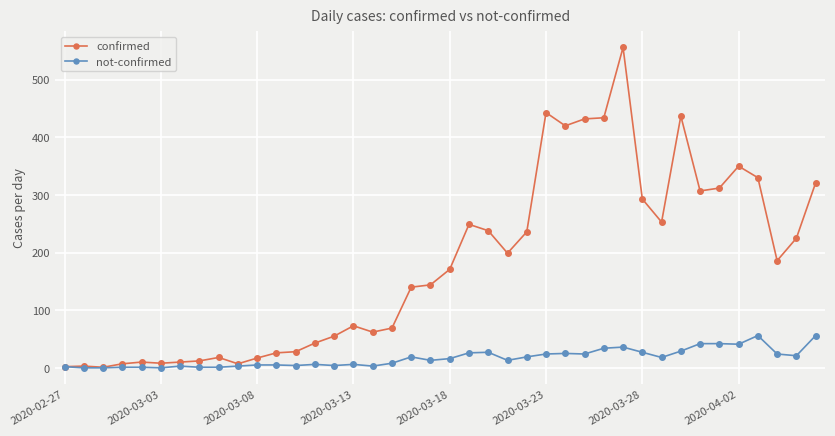

True or false: not-confirmed has more than 2 interior local peaks.

True